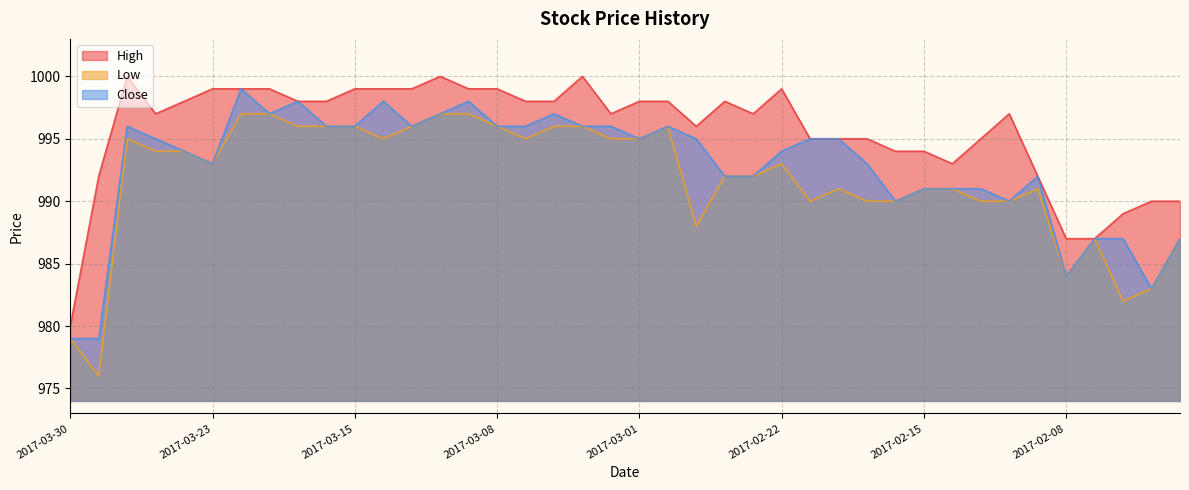

What is the lowest value of the Low series?

976